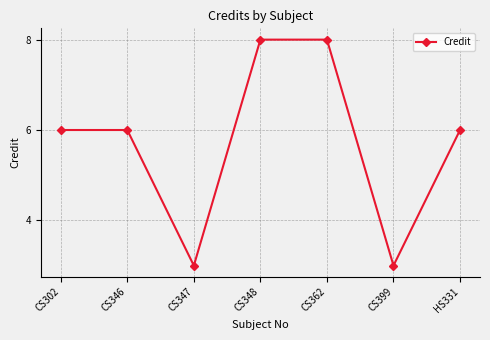

Which has a higher value, CS362 or HS331?

CS362